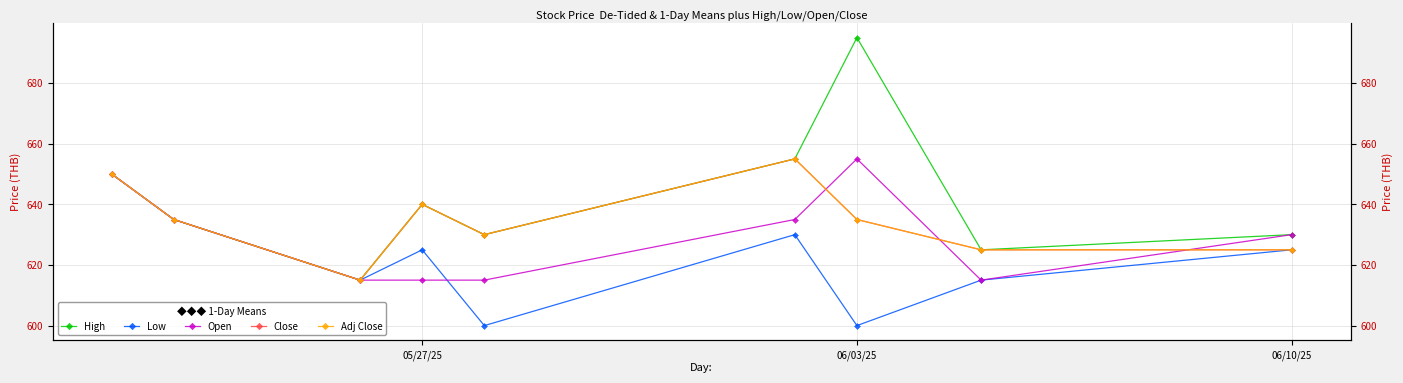

What is the difference between the second highest and second lowest values in the Open series?

35